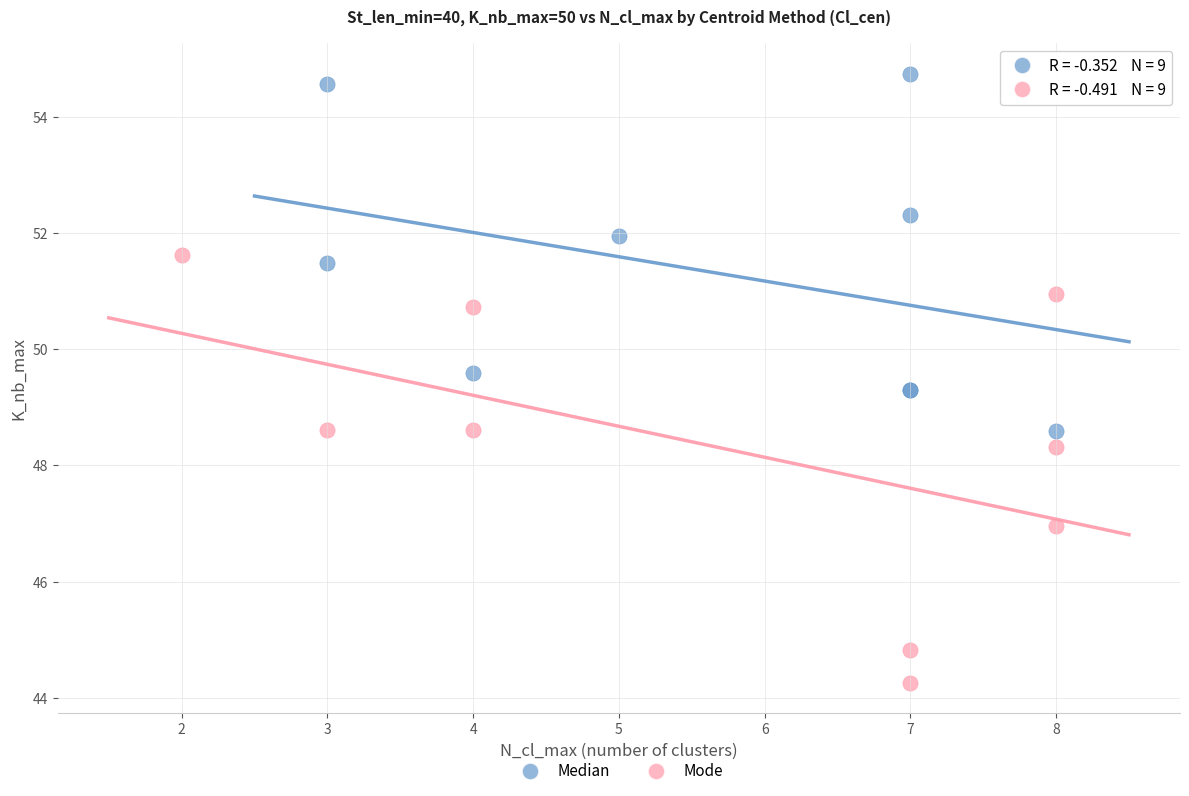

Which series has the largest Y range (max minus min)?

Mode